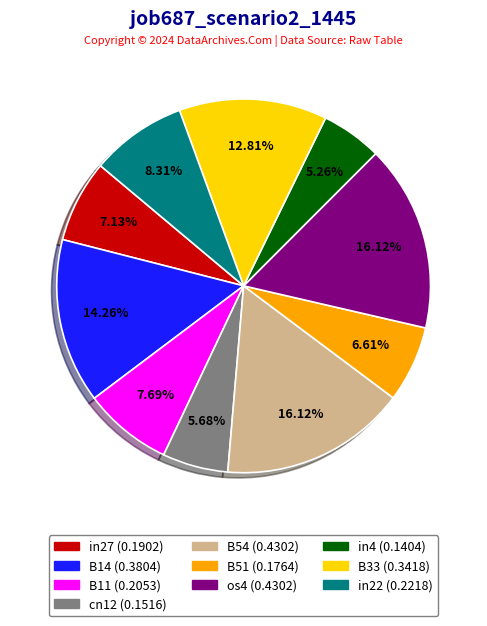

Is there a majority slice in this chart?

No